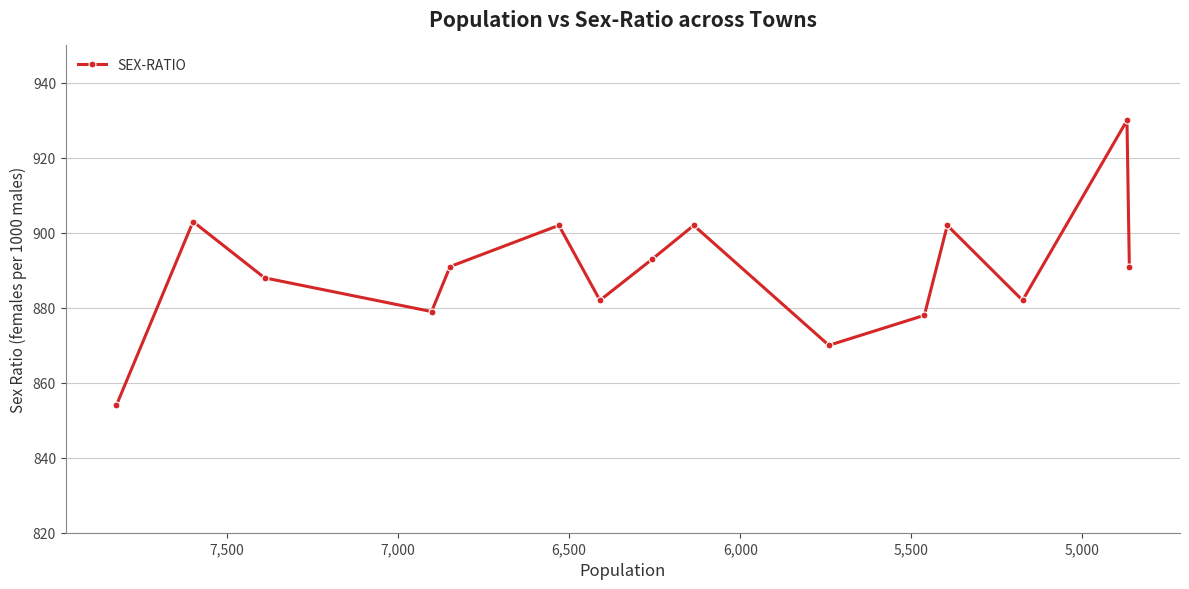

Does the chart display data point markers on the line(s)?

Yes